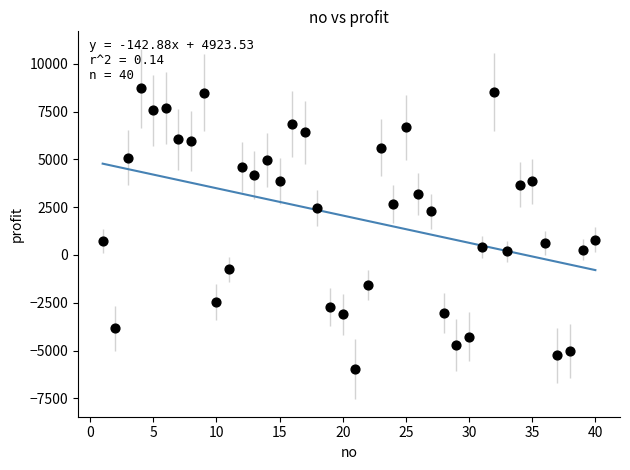

What is the range of X values (max minus min)?

39